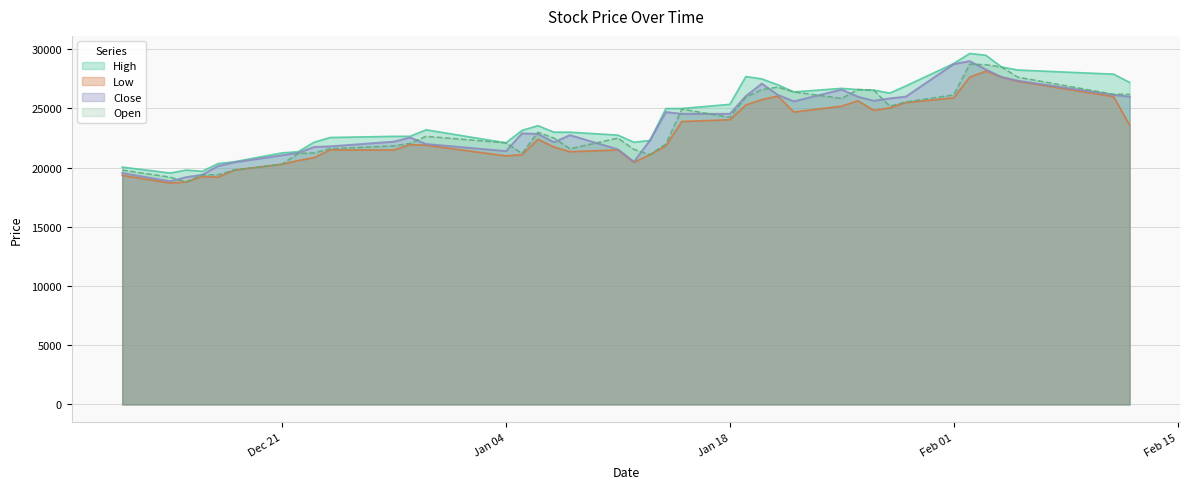

The value of Close at 2016-01-19 is 17419. True or false?

False